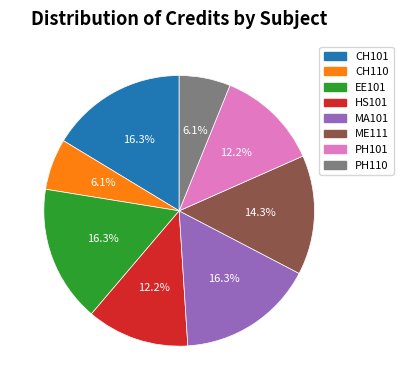

To the nearest percent, what percentage of the pie is PH101?

12%